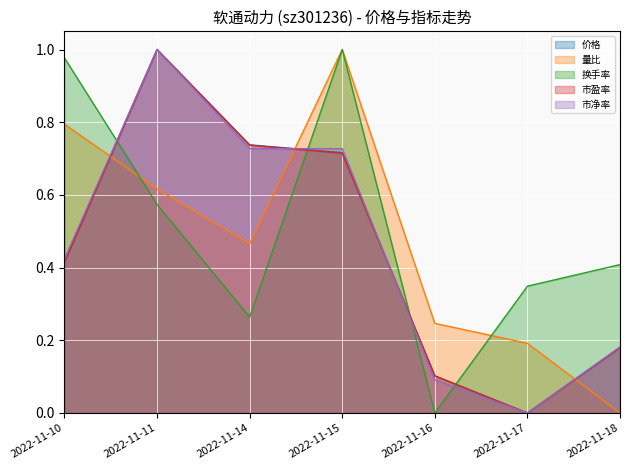

What is the average value of the 价格 series?

0.5